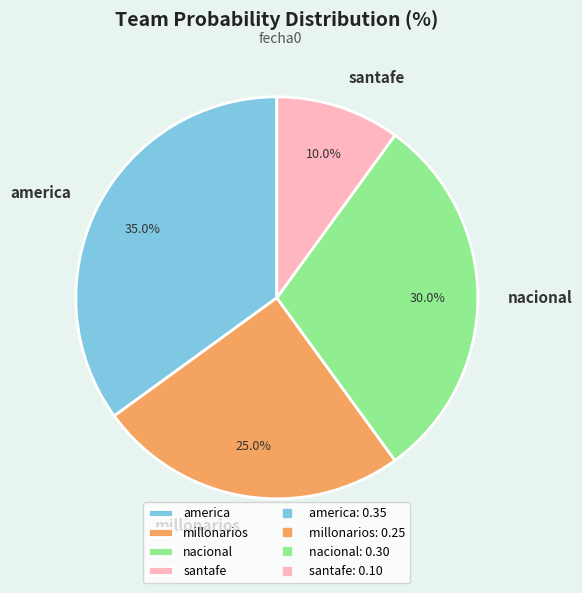

Is there any slice that represents more than half of the pie?

No